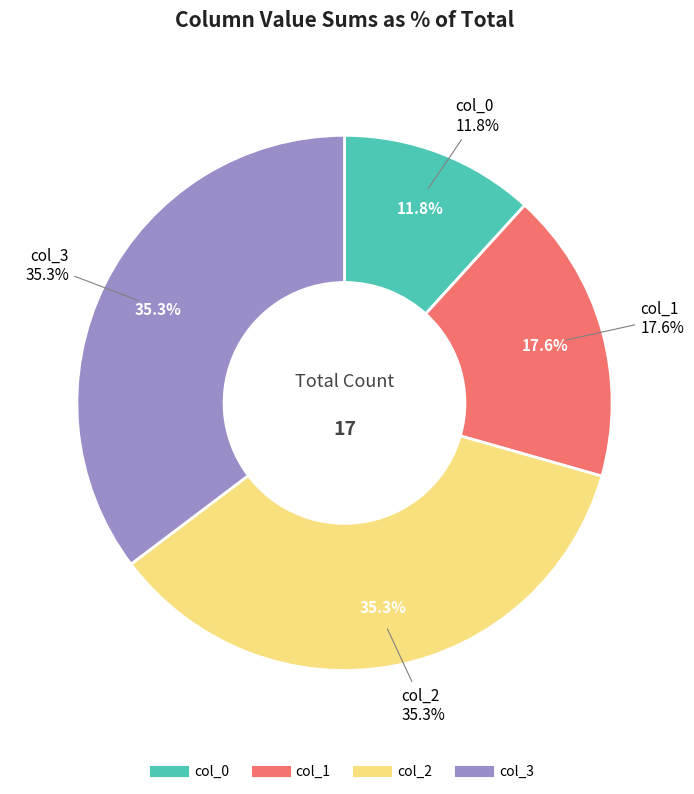

What is the difference between the highest and lowest values at col_0?

3